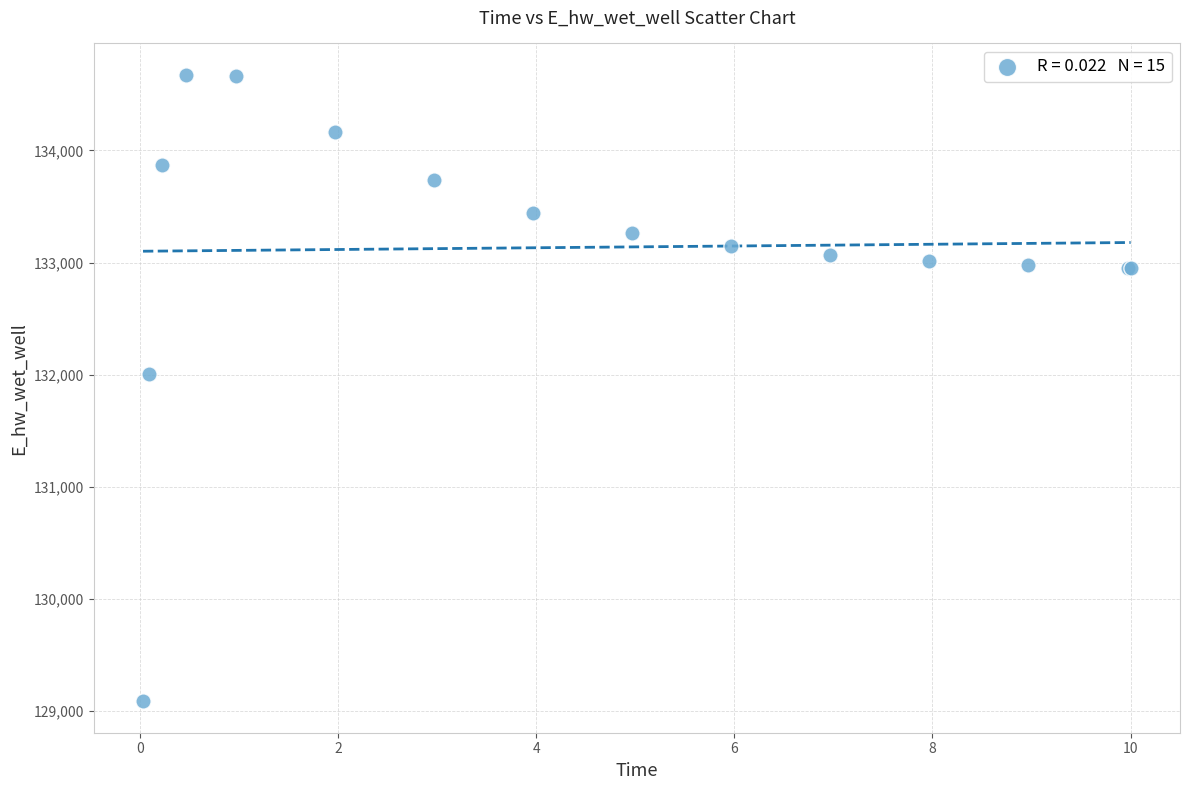

What Y value in the scatter plot is closest to 131880?

132002.2